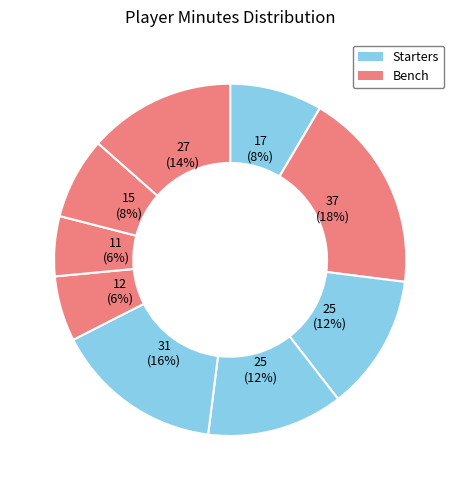

How many slices are in this pie chart?

9